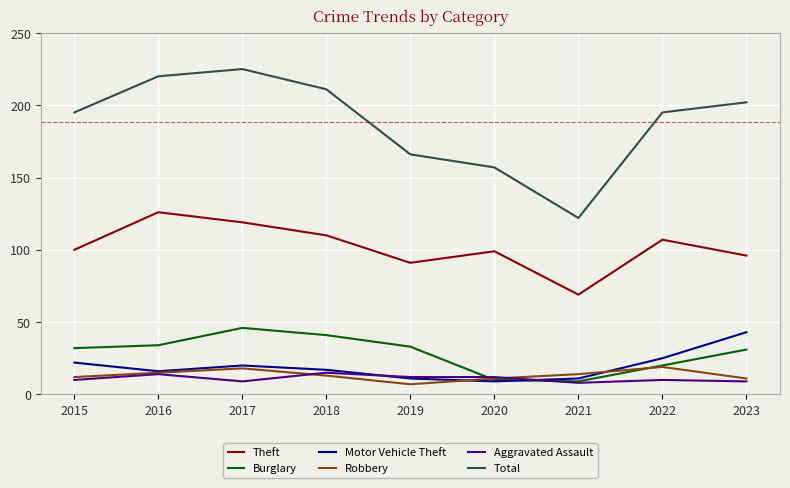

Which series has the widest spread of values?

Total